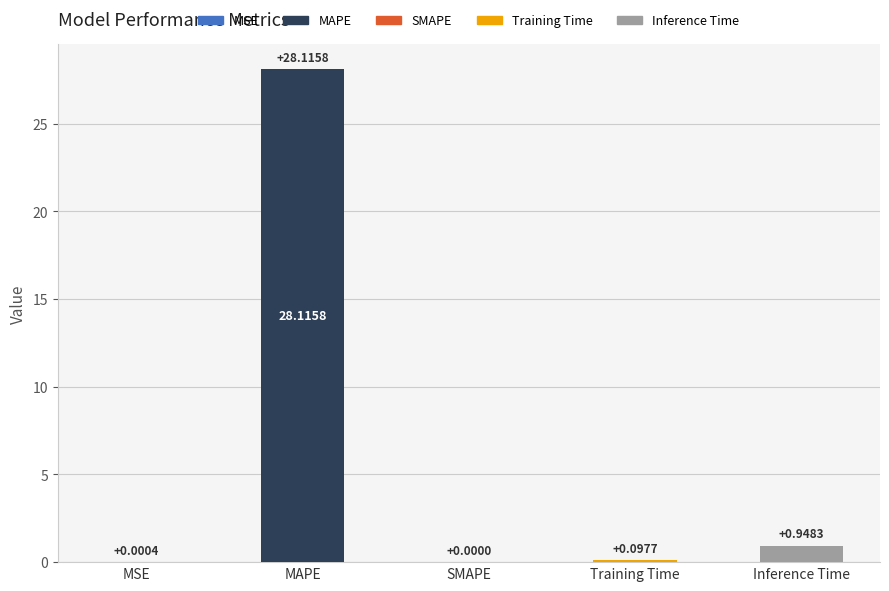

What is the sum of all values?

29.2